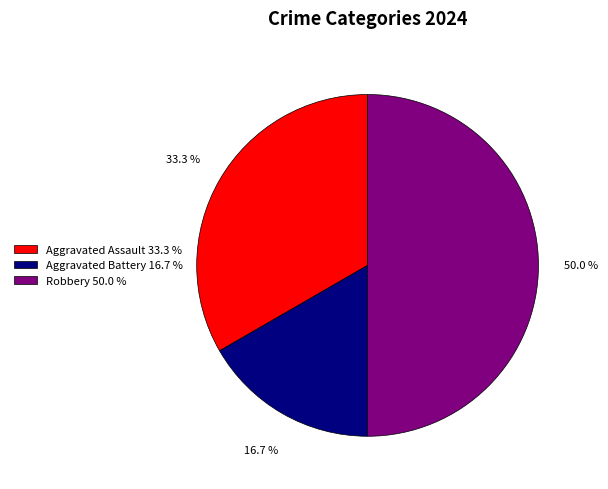

Rank the categories by value from highest to lowest.

Robbery, Aggravated Assault, Aggravated Battery